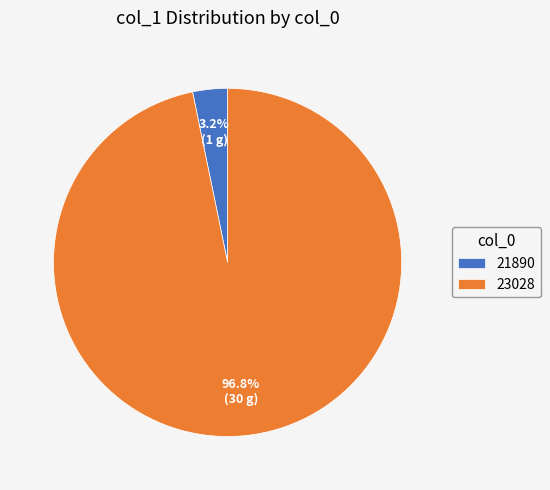

How many segments does this pie chart have?

2